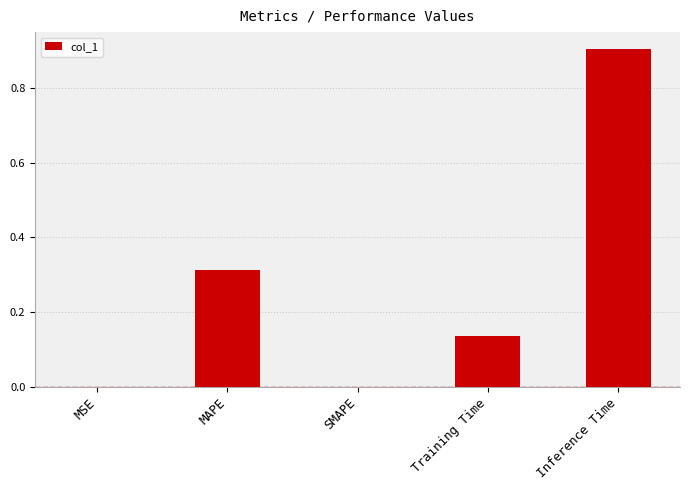

How many categories are shown in the chart?

5